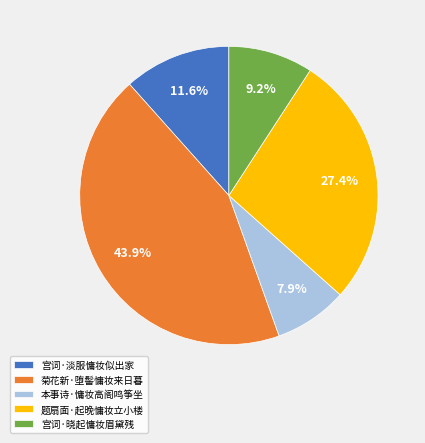

To the nearest percent, what percentage of the pie is 菊花新·堕髻慵妆来日暮?

44%